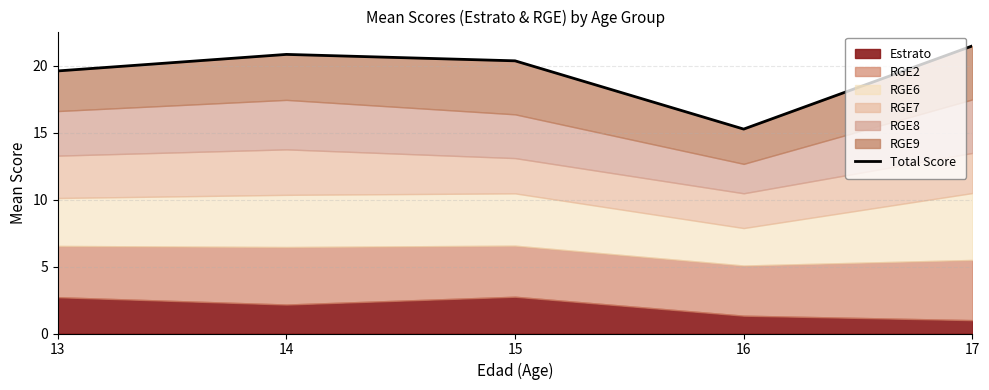

What is the sum of the values at 14 and 13?

40.5